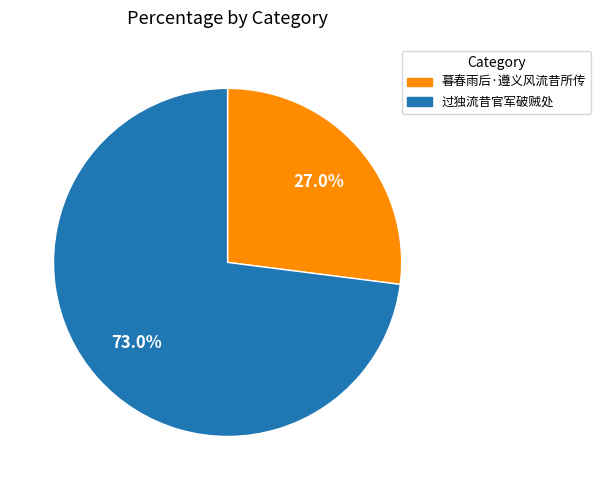

Is it true that 暮春雨后·遵义风流昔所传 is 17% of the pie?

False